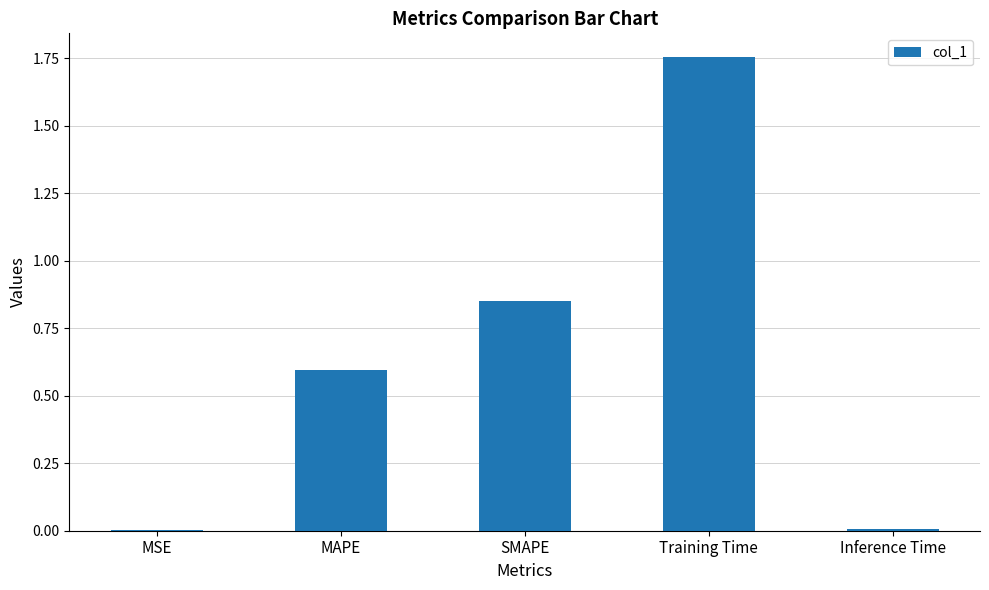

Is it true that the value at MAPE is 0.6?

True